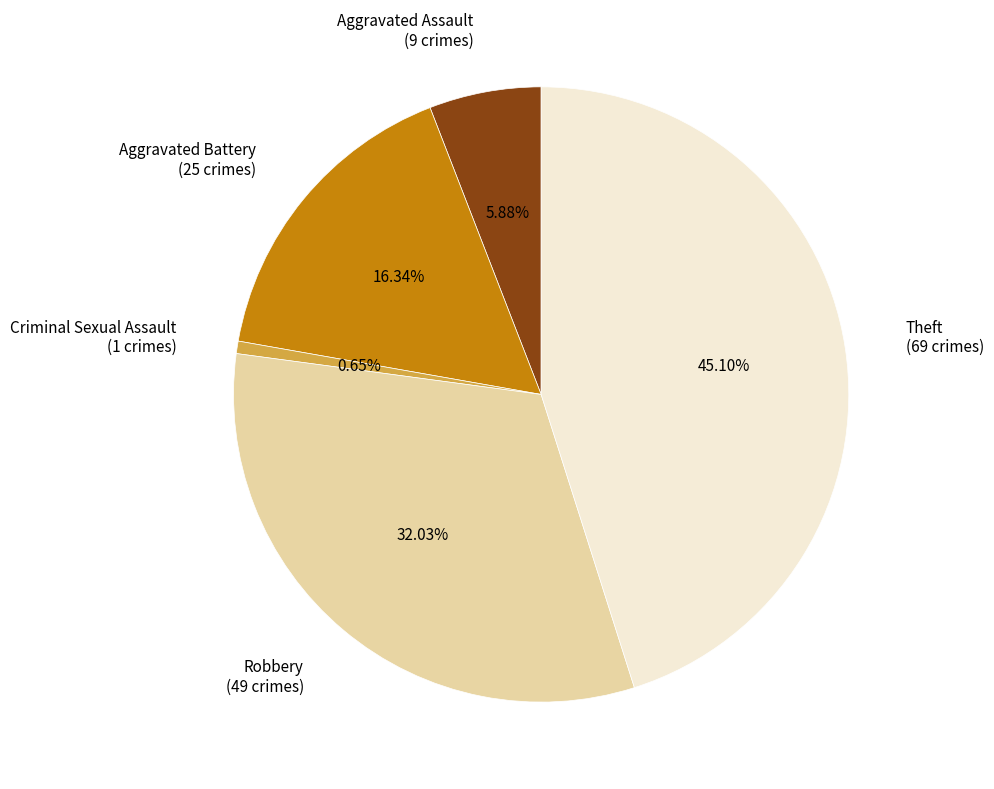

Is Aggravated Assault the majority of the pie?

No